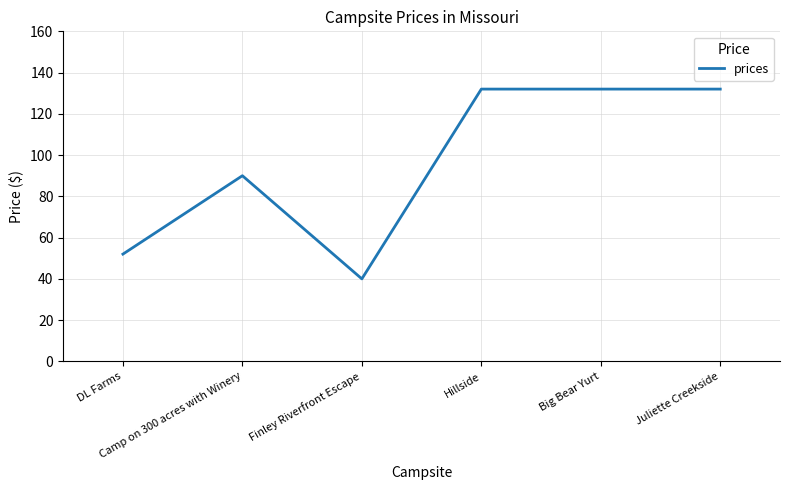

What is the greatest value displayed?

132